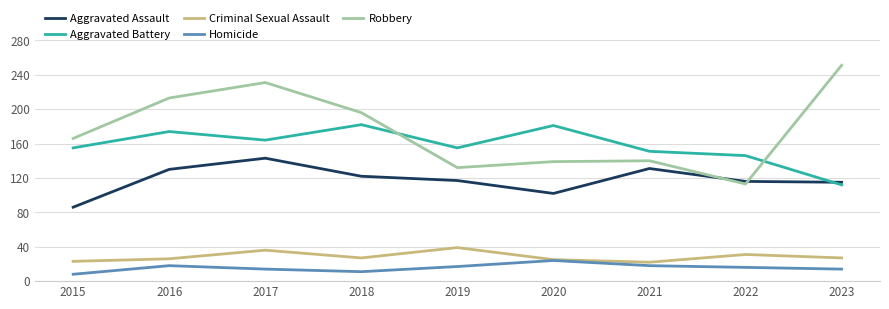

Which series changed the most between 2017 and 2021?

Robbery